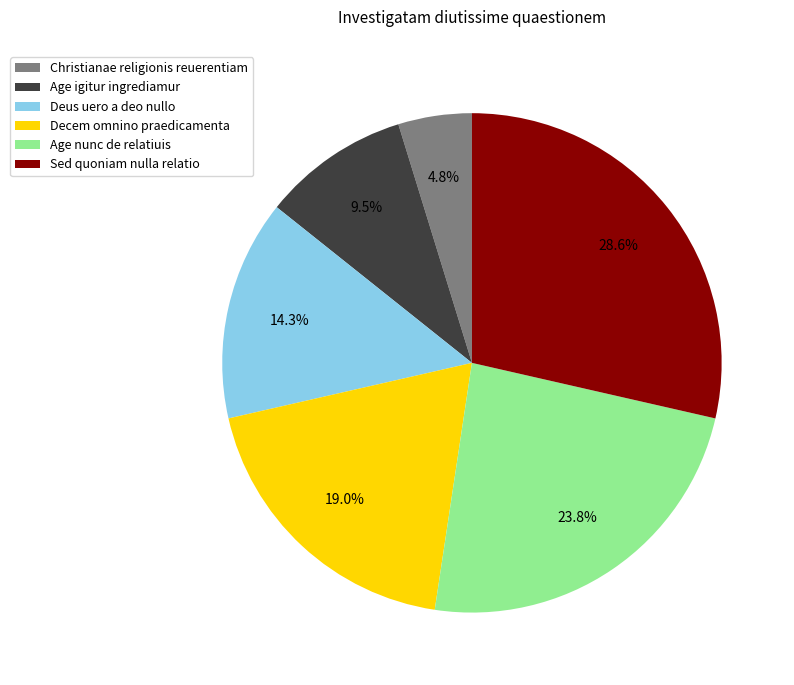

Is it true that Christianae religionis reuerentiam is 5% of the pie?

True